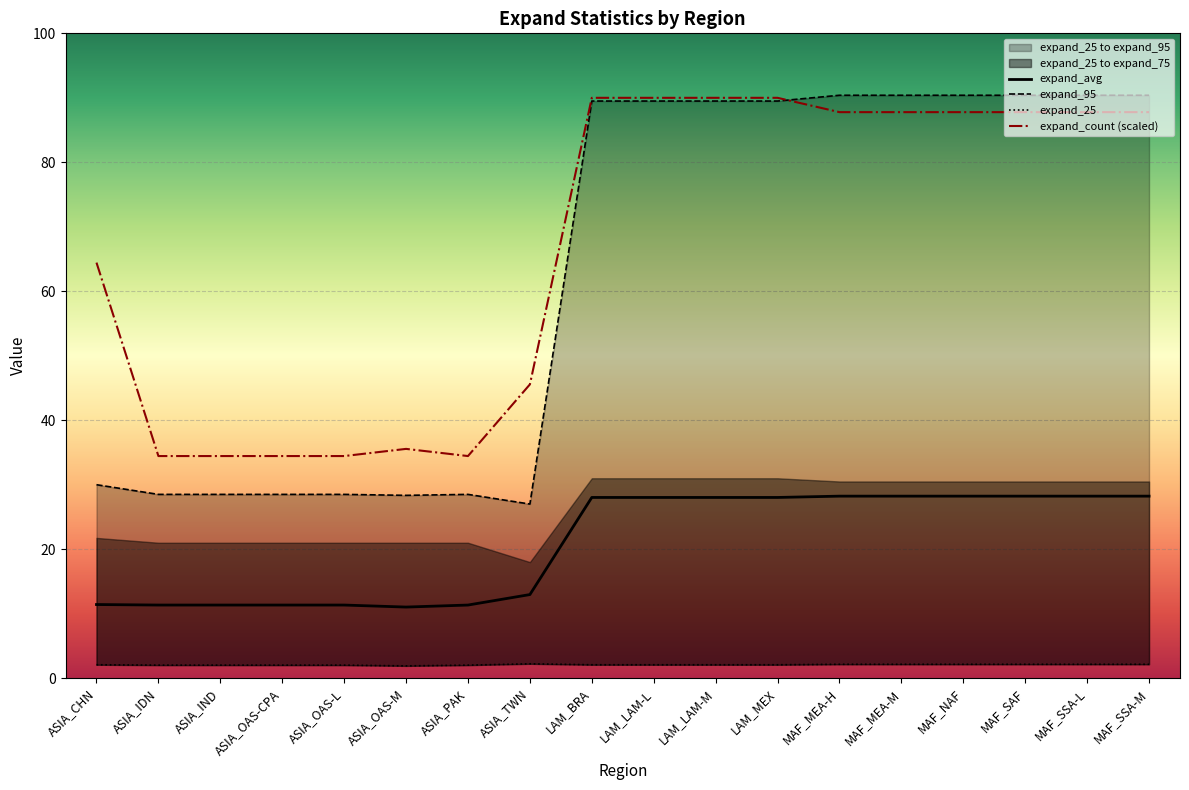

The value of expand_count (scaled) at MAF_NAF is 155.9. True or false?

False